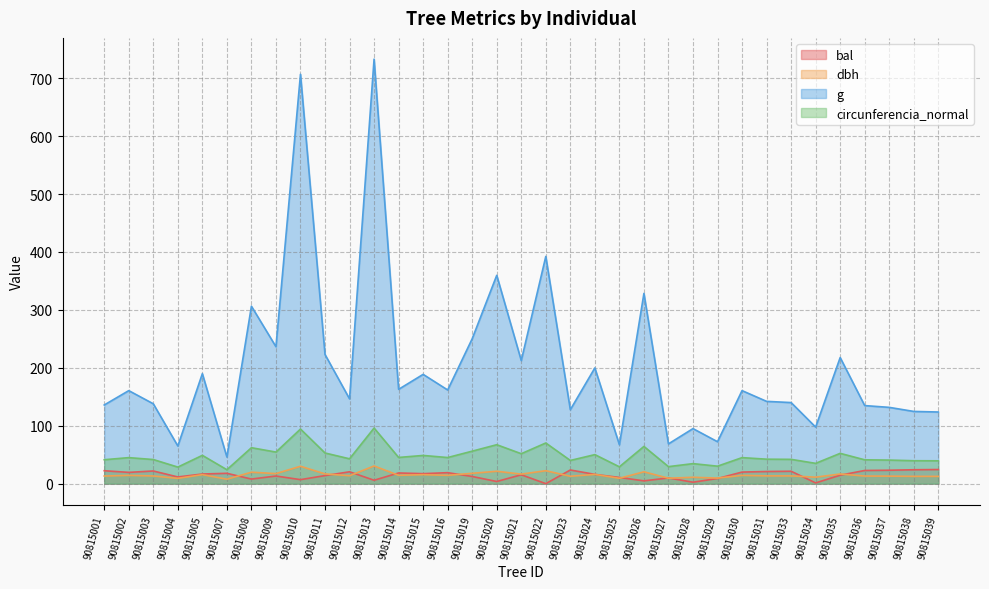

What are all the series names shown in the legend?

bal, dbh, g, circunferencia_normal